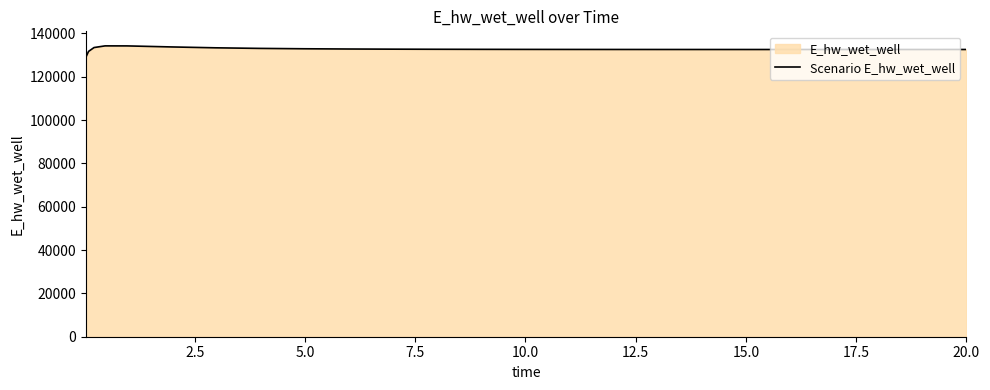

What is the difference between the maximum and minimum values?

5341.7